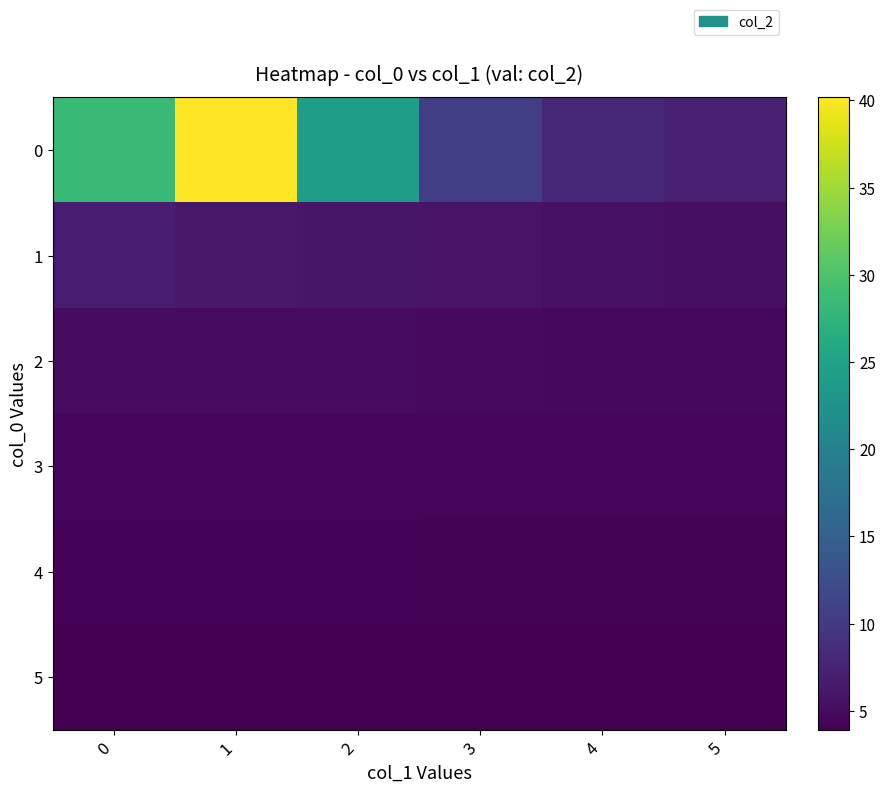

Reading left to right, what are all the values shown in this chart?

0: 0=28.3	1=40.2	2=24.2	3=10.7	4=8.0	5=7.2
1: 0=6.7	1=6.3	2=6.0	3=5.8	4=5.5	5=5.3
2: 0=5.2	1=5.0	2=4.9	3=4.8	4=4.7	5=4.6
3: 0=4.6	1=4.5	2=4.5	3=4.4	4=4.4	5=4.3
4: 0=4.3	1=4.2	2=4.2	3=4.2	4=4.1	5=4.1
5: 0=4.0	1=4.0	2=4.0	3=3.9	4=3.9	5=3.9